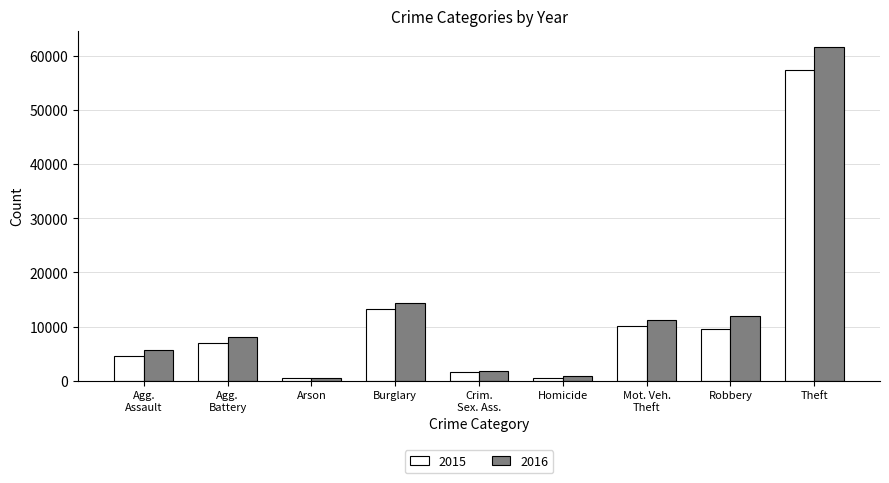

At Robbery, list the series in order from smallest to largest.

2015, 2016